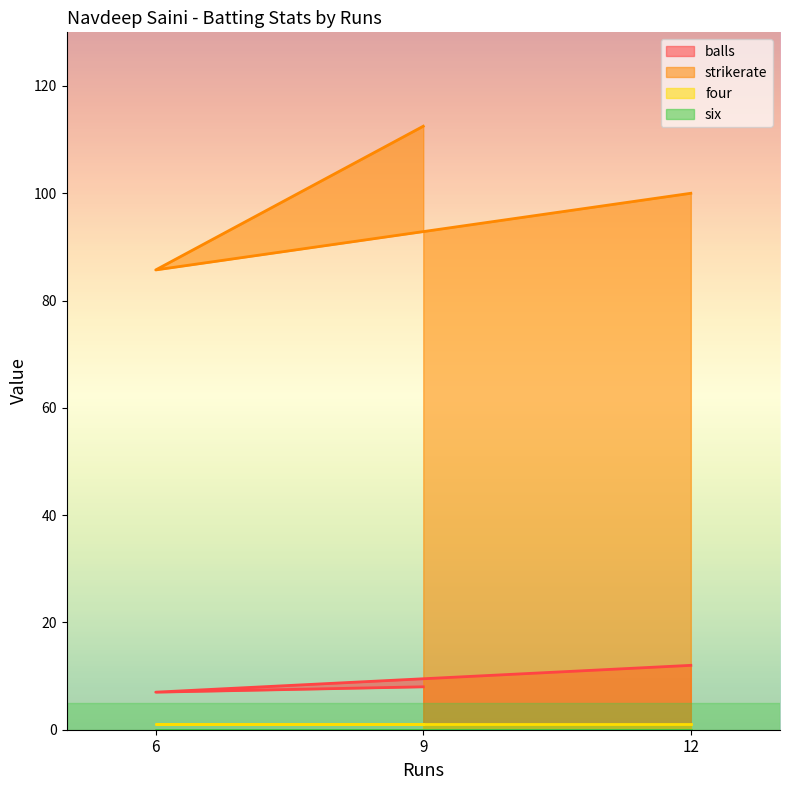

What is the total value across all series at 6?

93.7